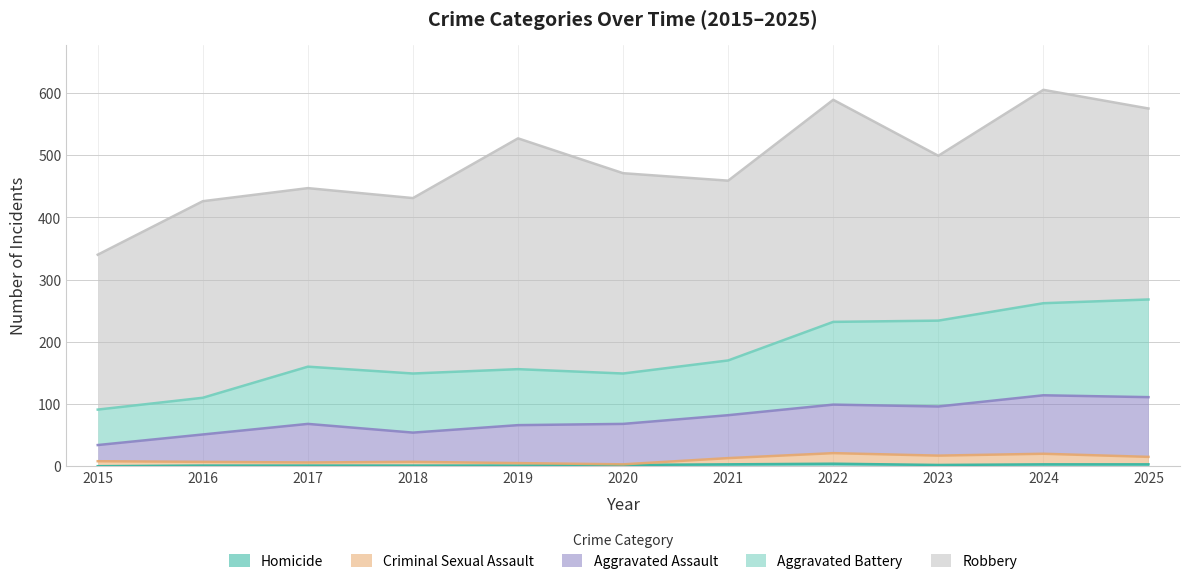

True or false: Aggravated Assault has a value of 114 at 2024.

True